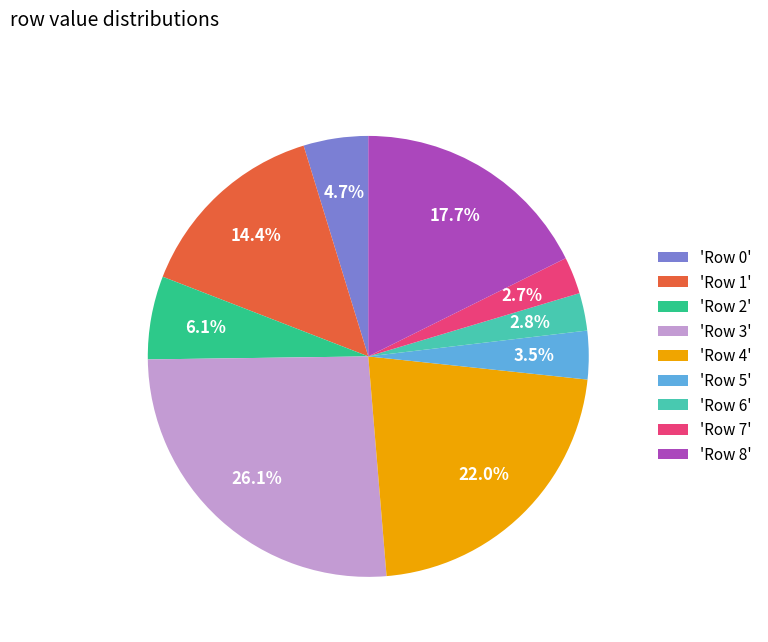

Is there a majority slice in this chart?

No